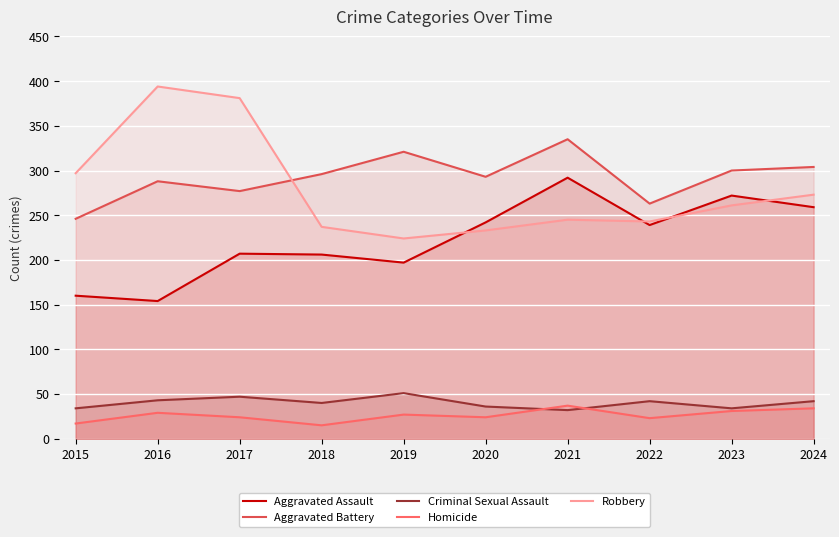

What is the spread (max minus min) of values at 2017?

357